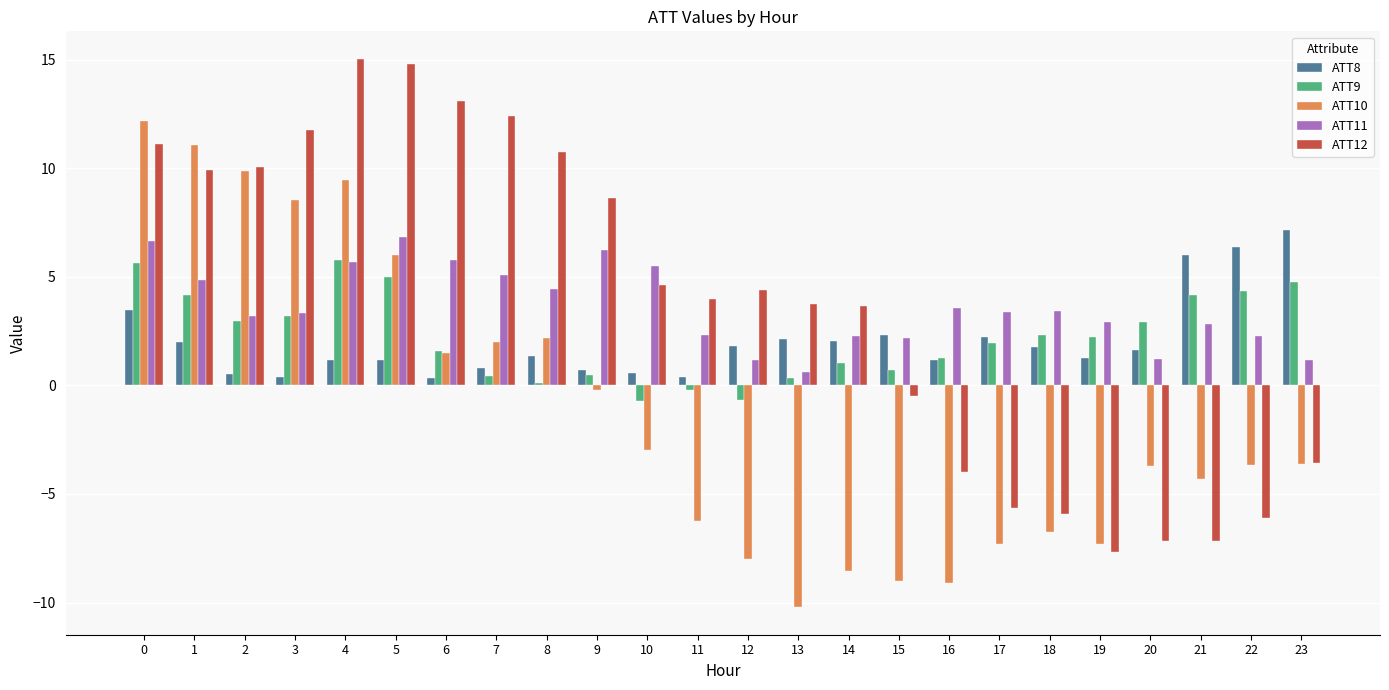

What is the value of the ATT8 bar at the 8th from the left?

0.8